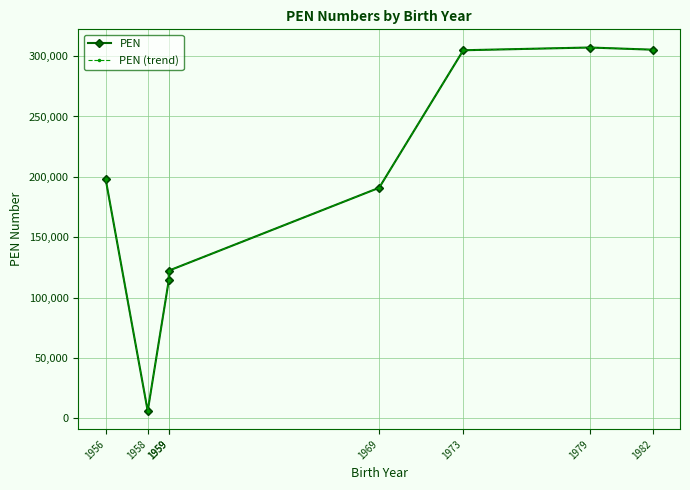

Is it true that PEN (trend) equals 333288 at 1969?

False